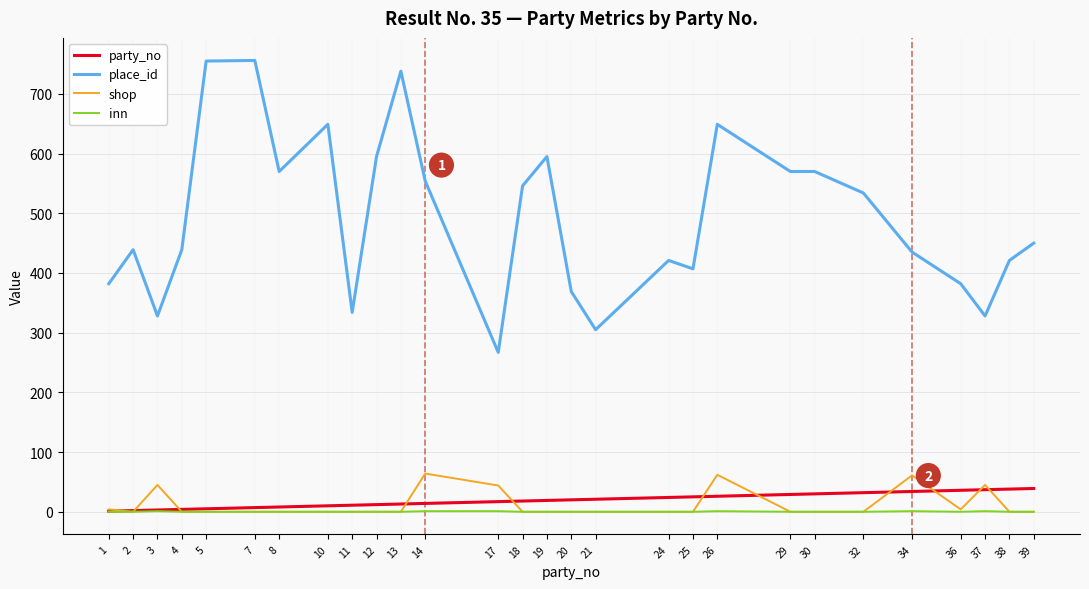

Which series has the largest total across all categories?

place_id